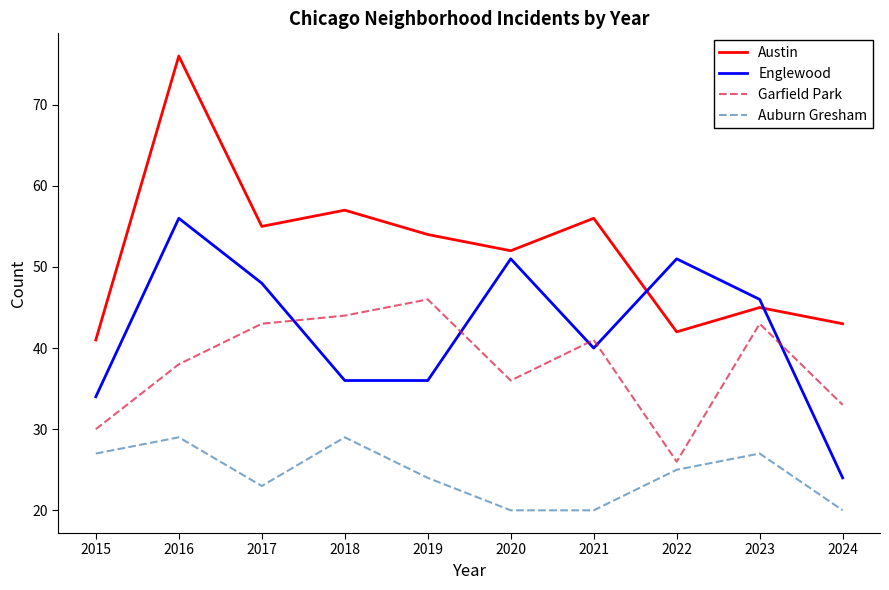

Is it true that Garfield Park equals 67 at 2021?

False